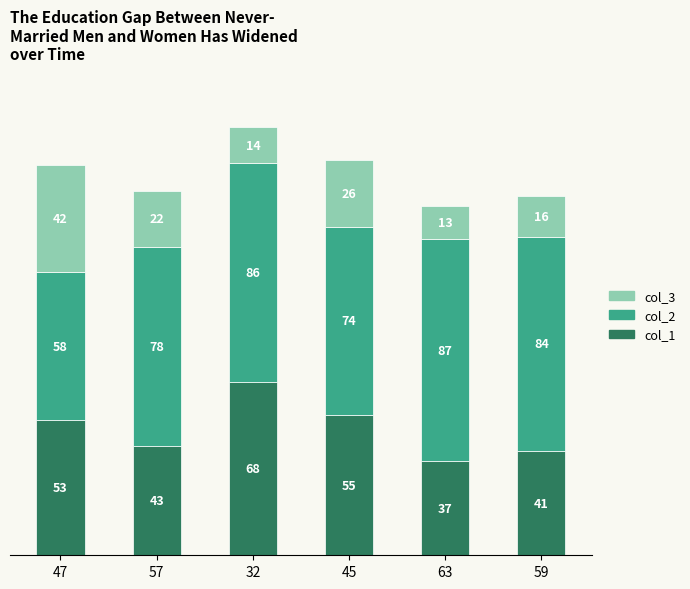

At which category is the sum across all series the highest?

32